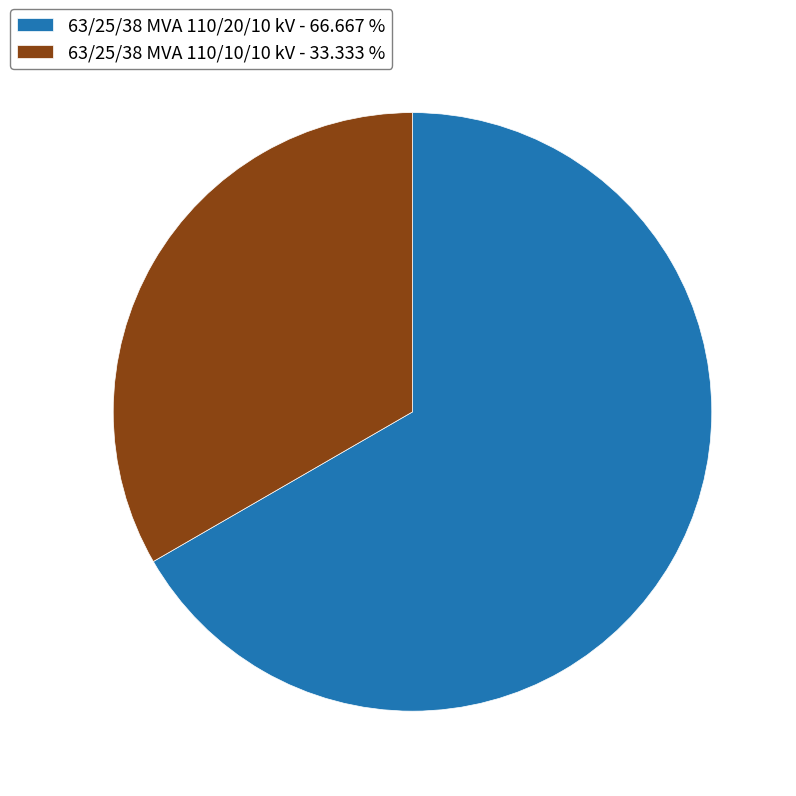

Count the number of slices in the pie.

2